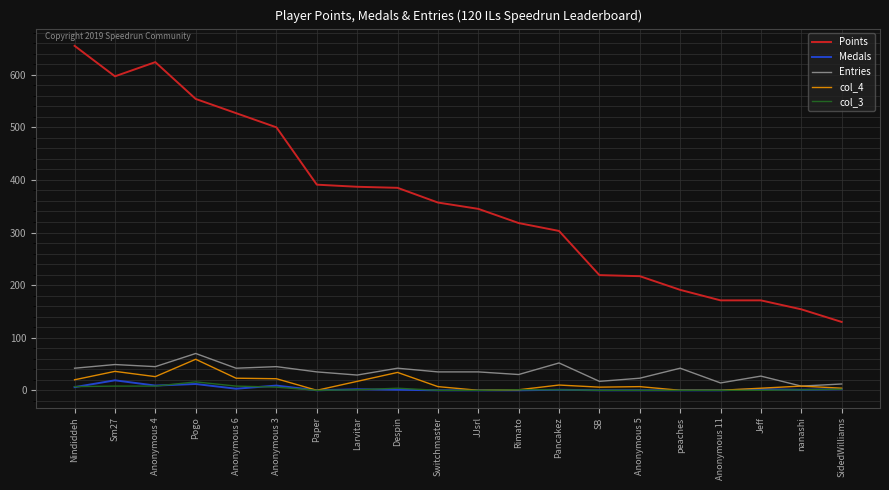

How many series are shown in this chart?

5